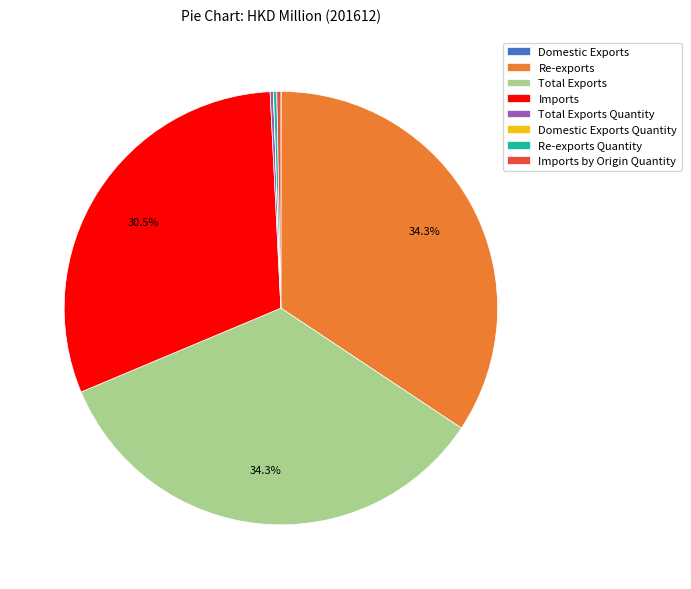

To the nearest percent, what portion does Re-exports represent?

34%